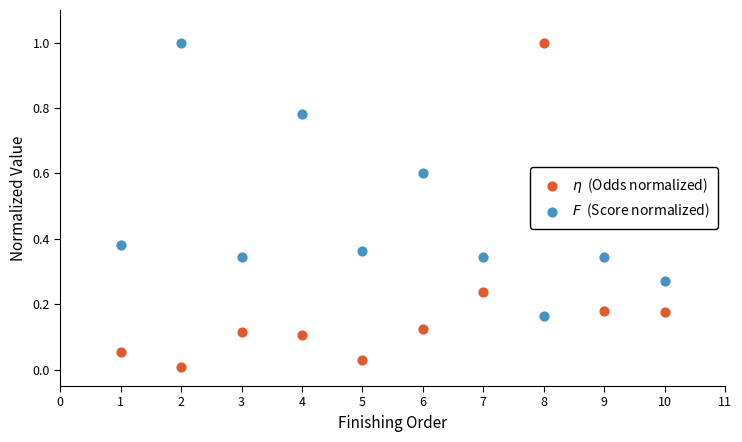

Across all data points, what is the range of X values (max minus min)?

9.0